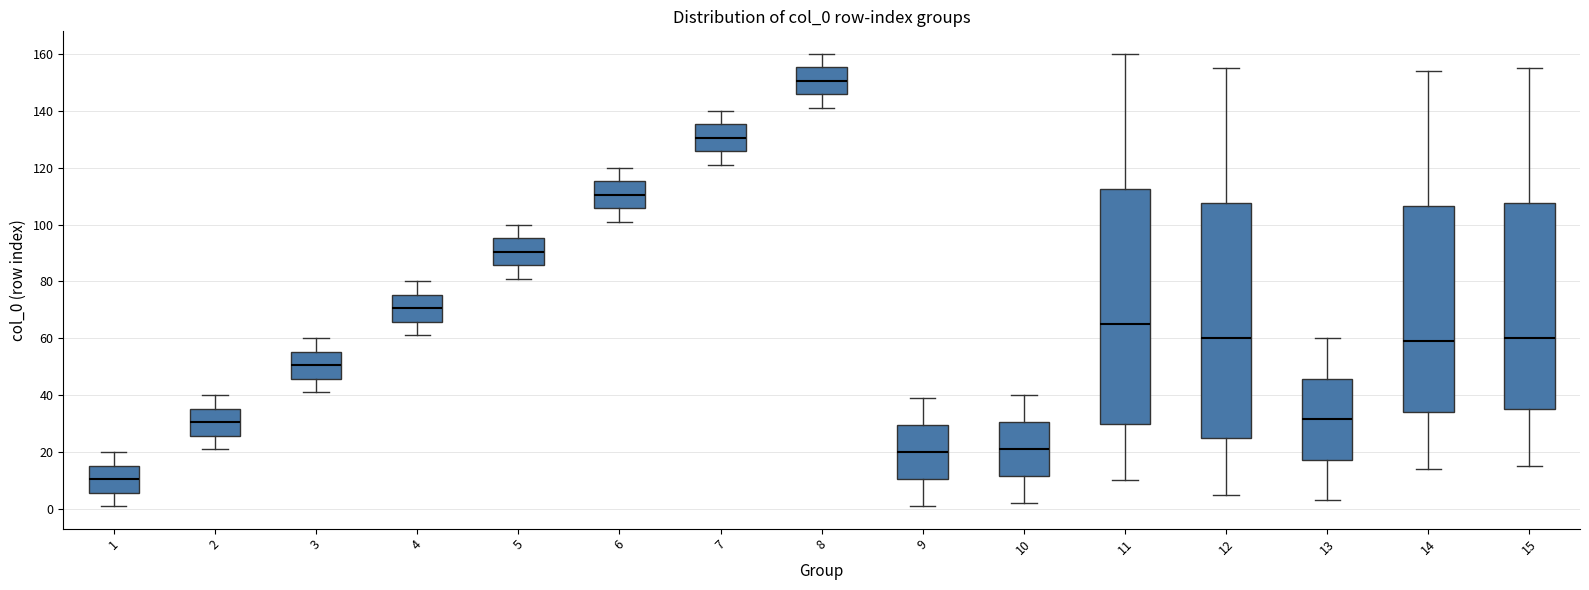

Which box's median line is the highest?

8